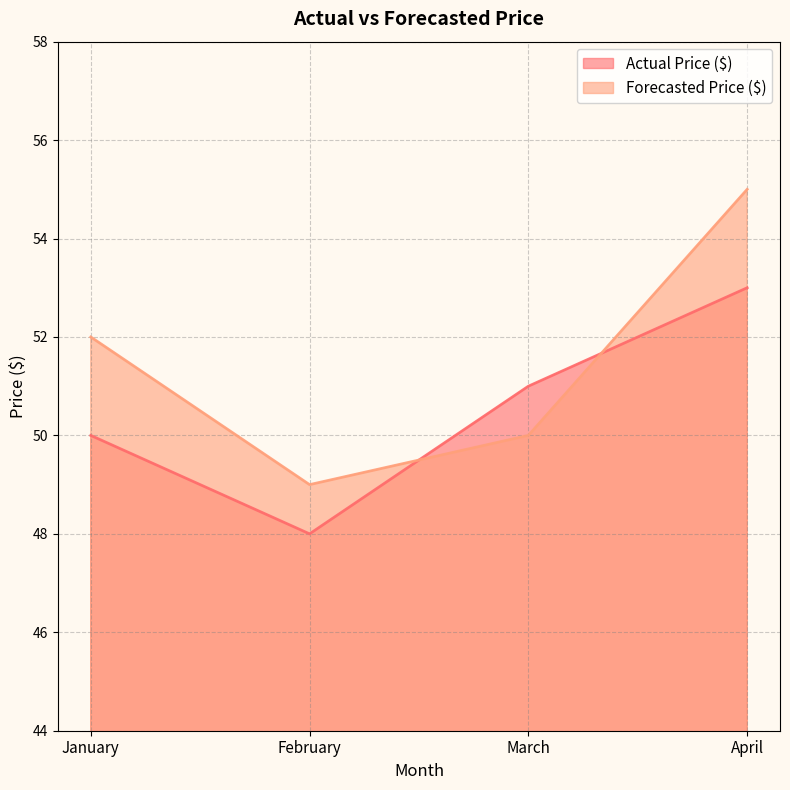

At which label does Actual Price ($) first exceed 51?

April